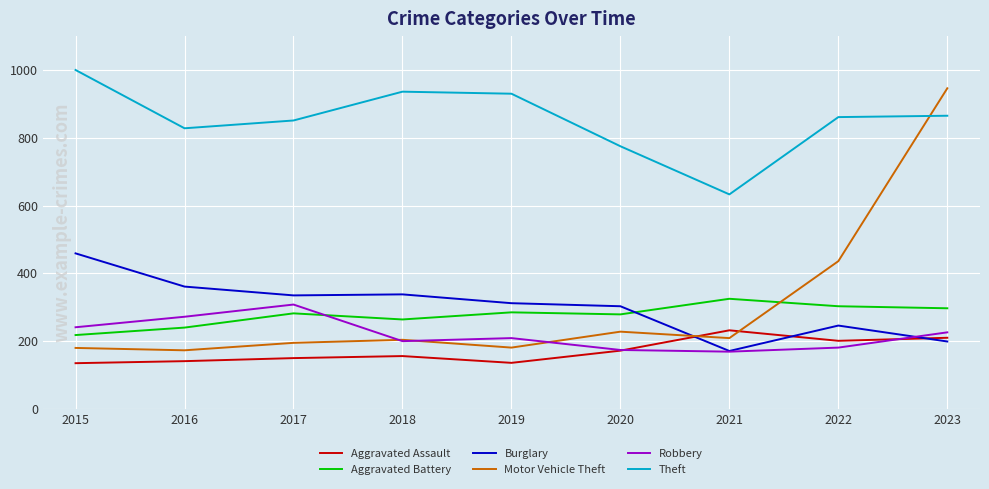

What is the total value across all series at 2021?

1739